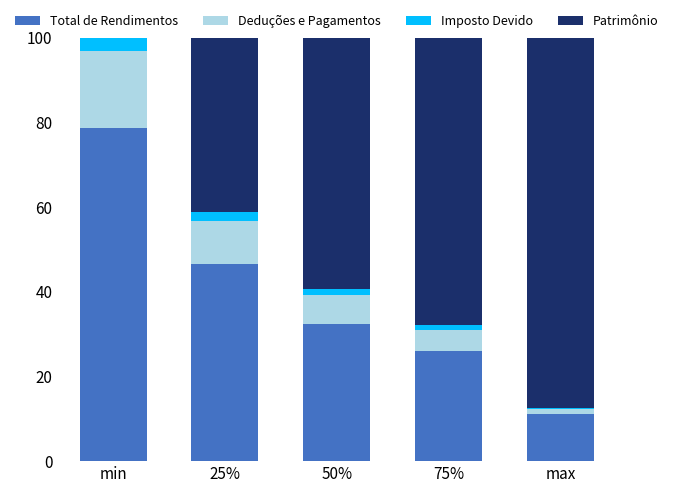

What is the highest value of the Total de Rendimentos series?

78.7